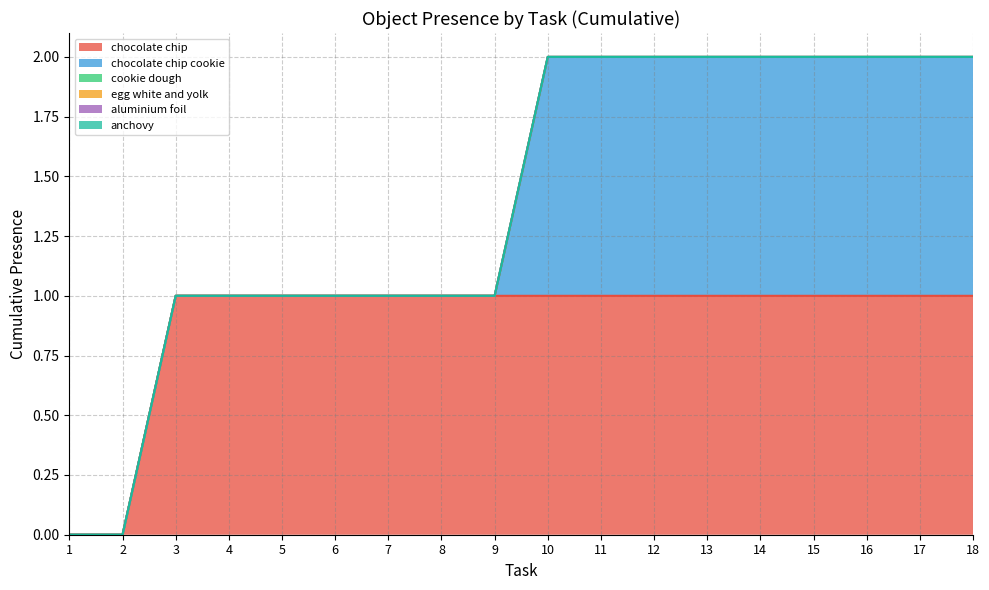

How many lines are shown in the chart?

6